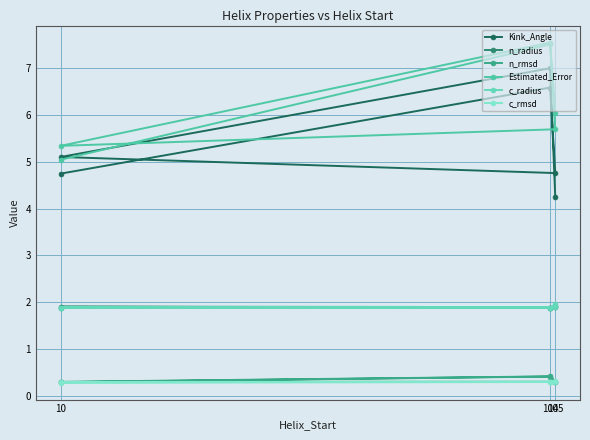

What is the average value of the Estimated_Error series?

6.2